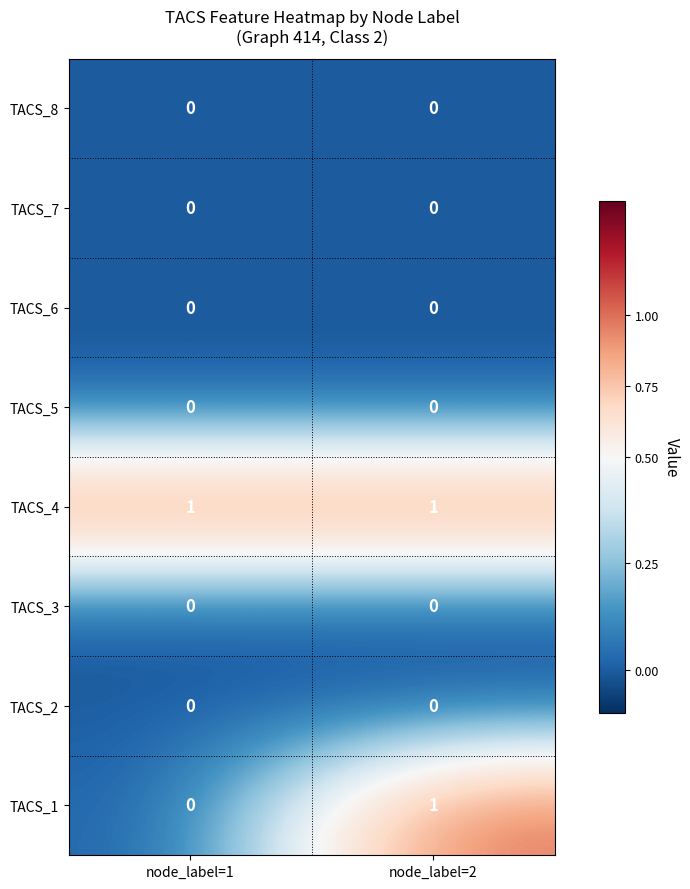

At which category is the sum across all series the highest?

node_label=2